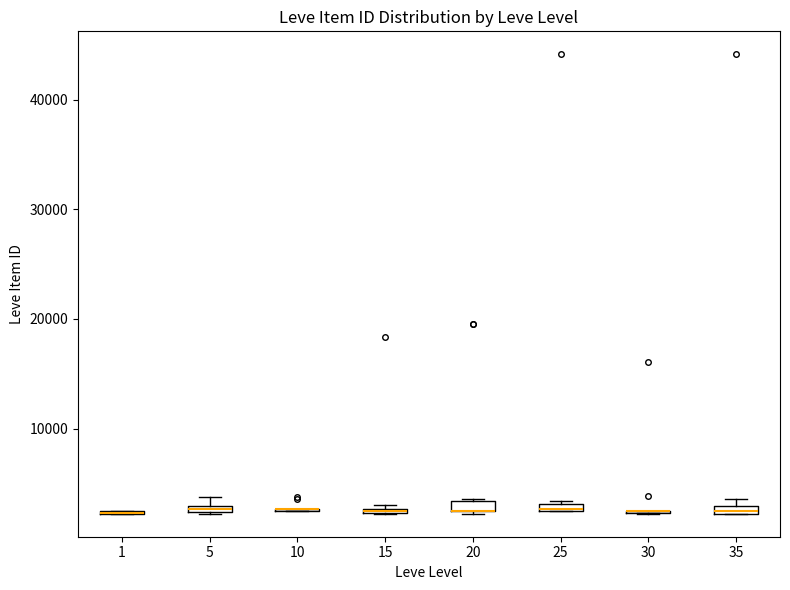

Where is the lower edge of the box at x = 20 on the y-axis? The values are not printed on the chart, so give them approximately, as read against the axis.

2000